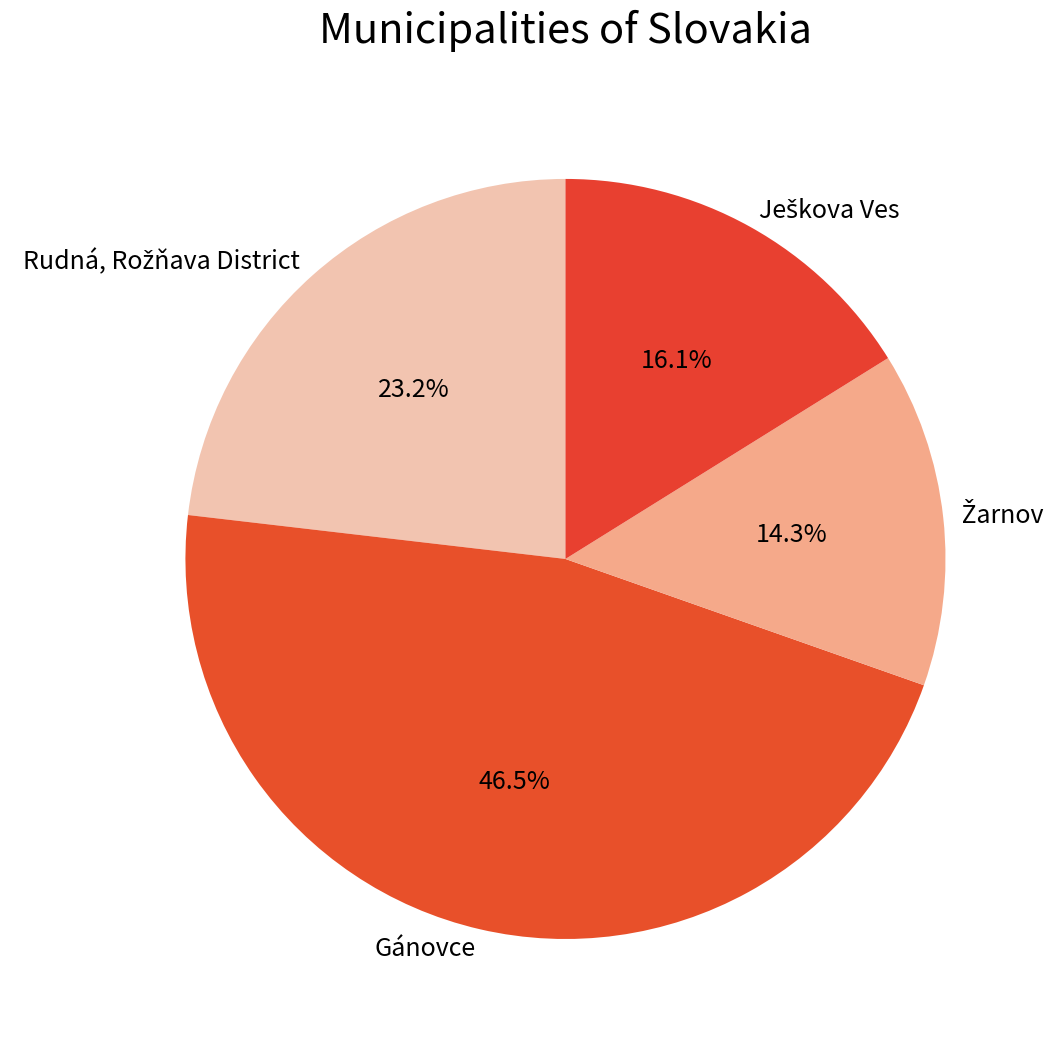

What percentage is NOT represented by Gánovce?

53.5%